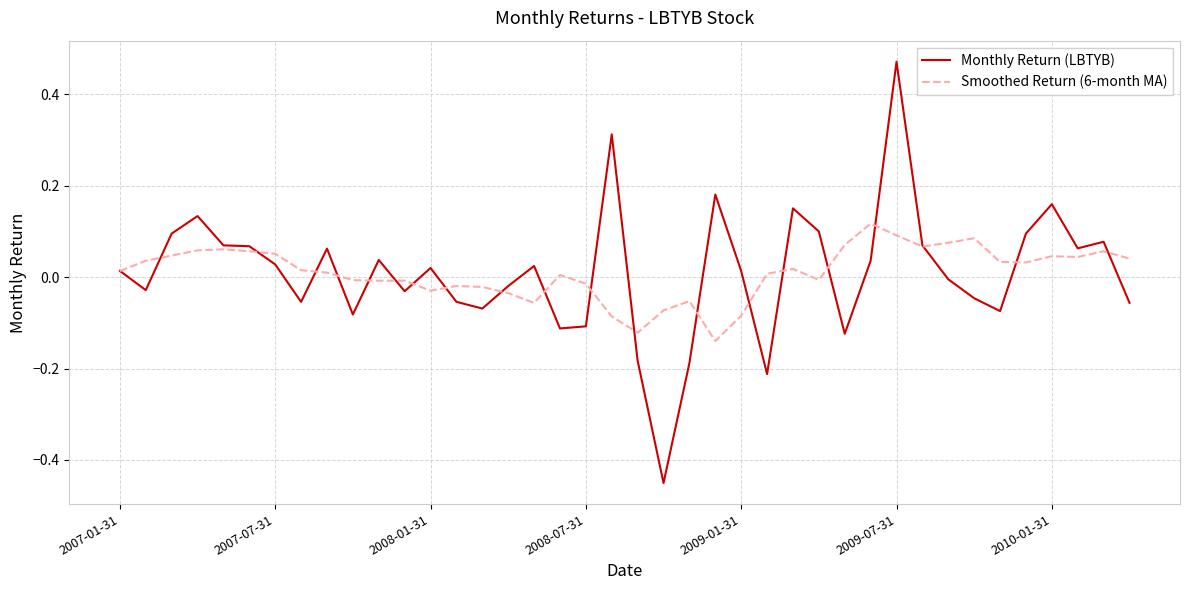

Which series has the widest spread of values?

Monthly Return (LBTYB)